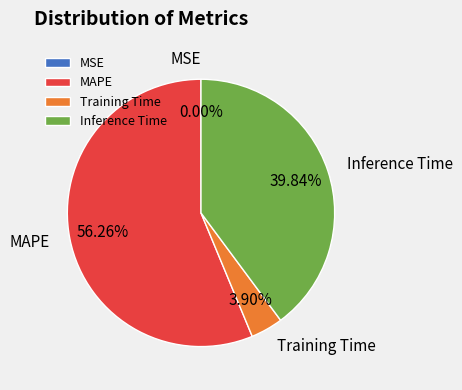

What is the ratio of the value at Inference Time to the value at MAPE?

0.7